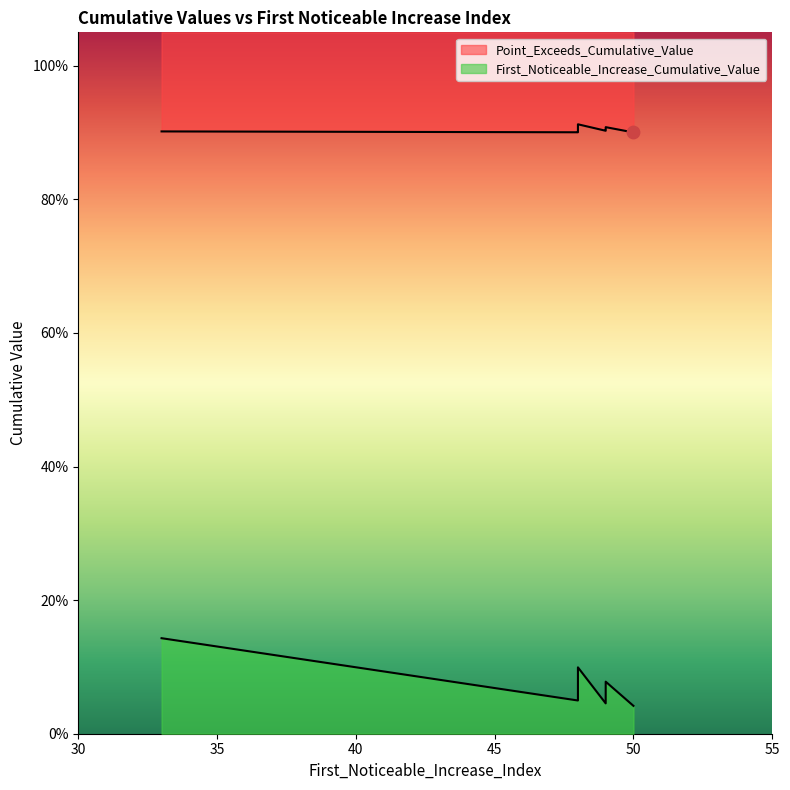

What are all the series names shown in the legend?

First_Noticeable_Increase_Cumulative_Value, Point_Exceeds_Cumulative_Value